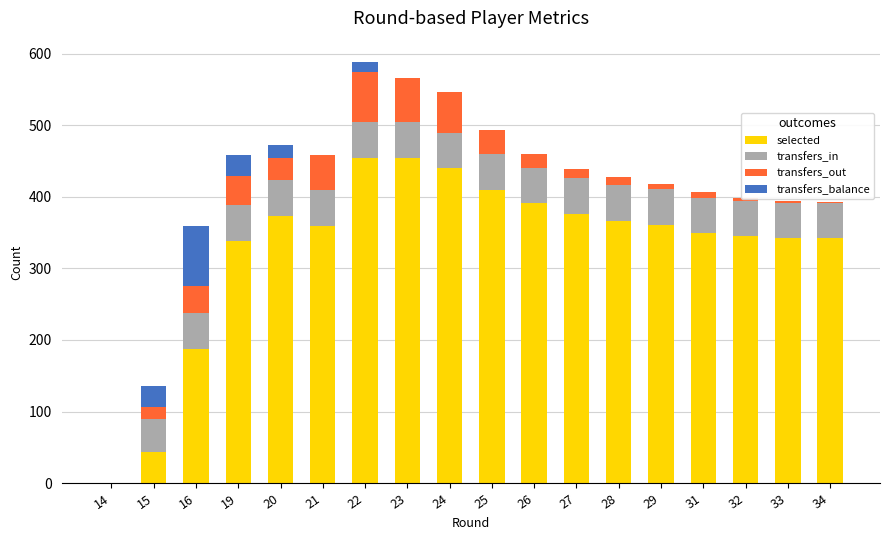

What is the value of the transfers_in bar at the 5th from the left?

50